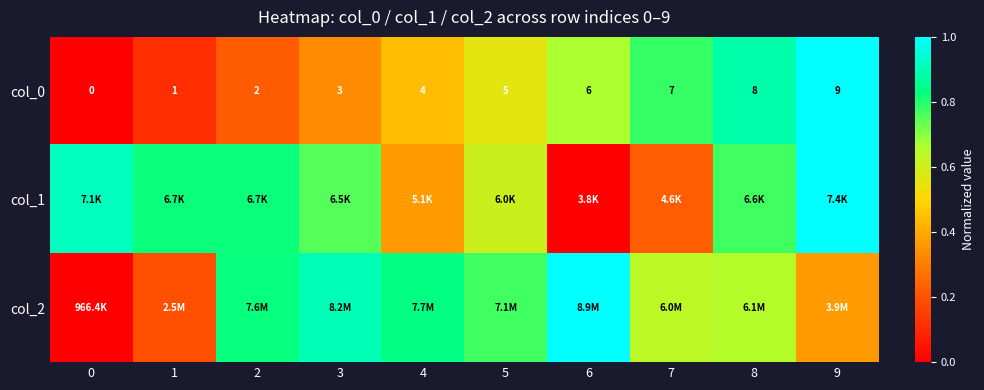

How many data points in col_0 are less than 5?

5